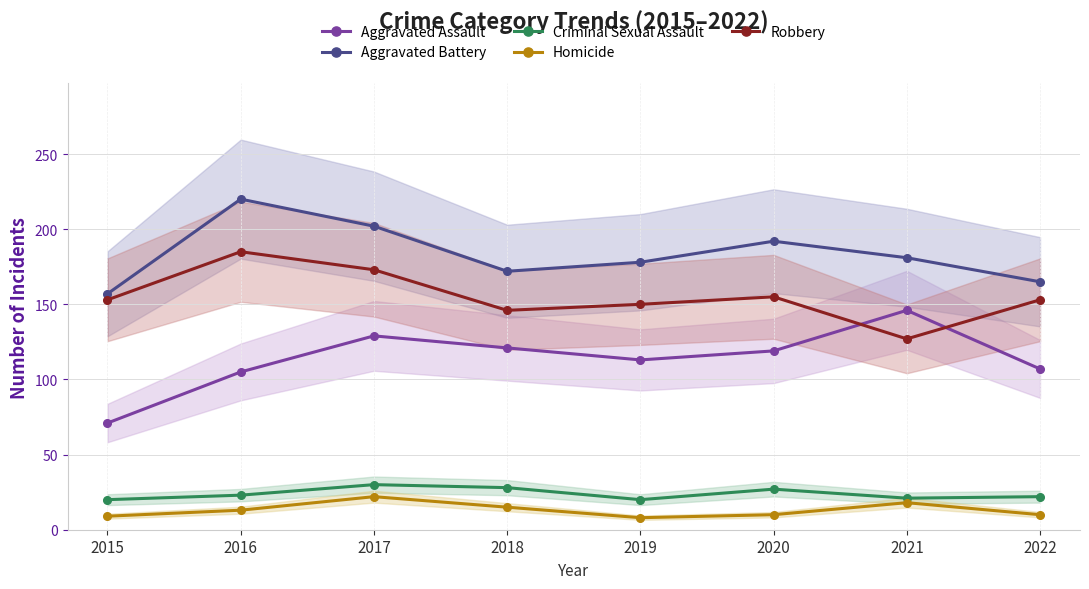

What is the smallest value displayed?

8